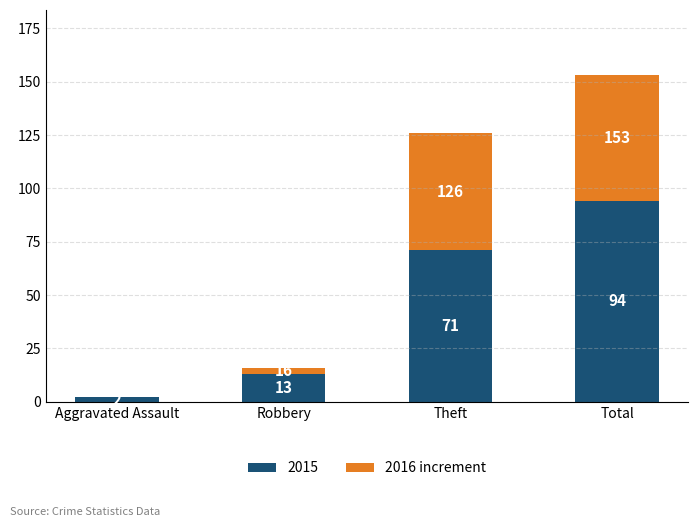

Read the 2015 value at Theft, to the nearest 5.

70